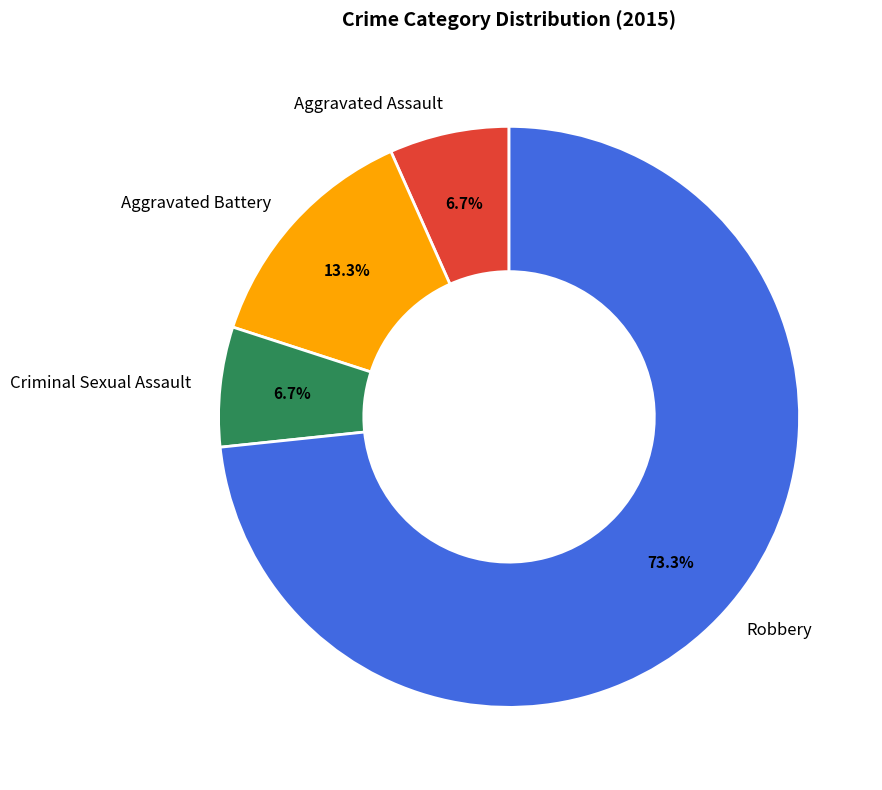

What percentage is NOT represented by Criminal Sexual Assault?

93.3%